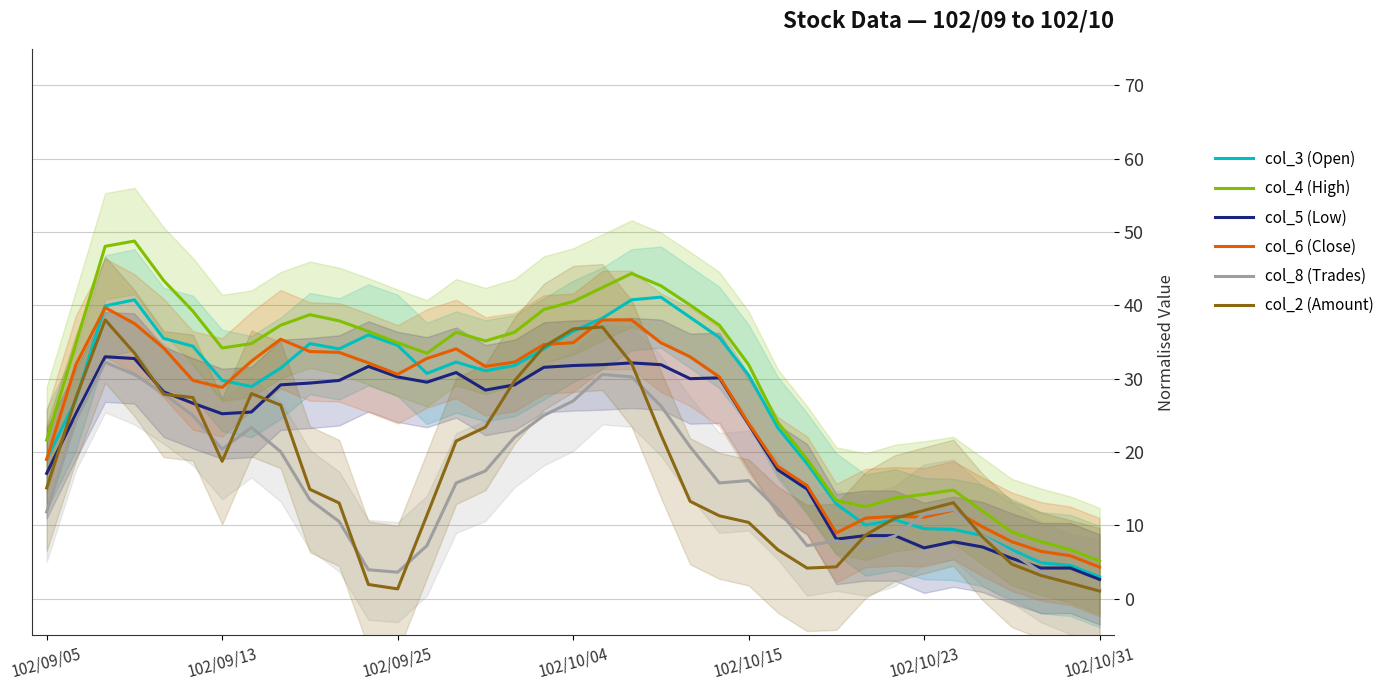

Which series changed the most between 8 and 31?

col_6 (Close)